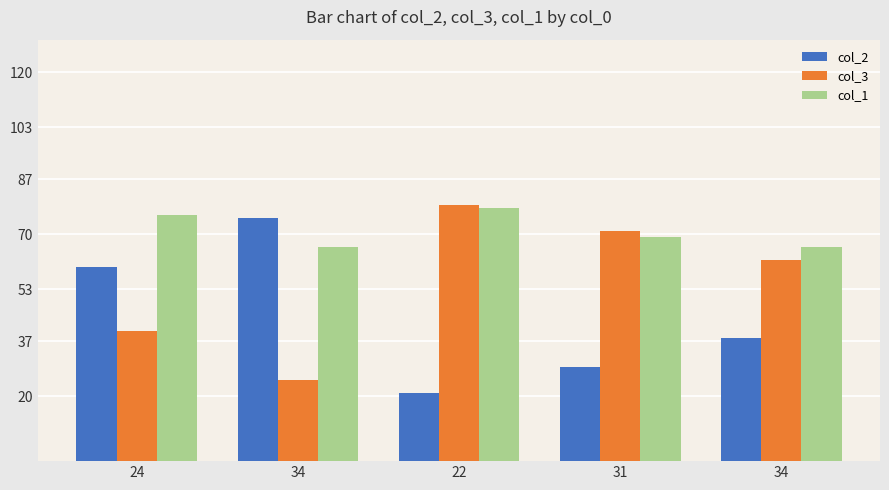

Between 24 and 31, which series saw the biggest shift?

col_2